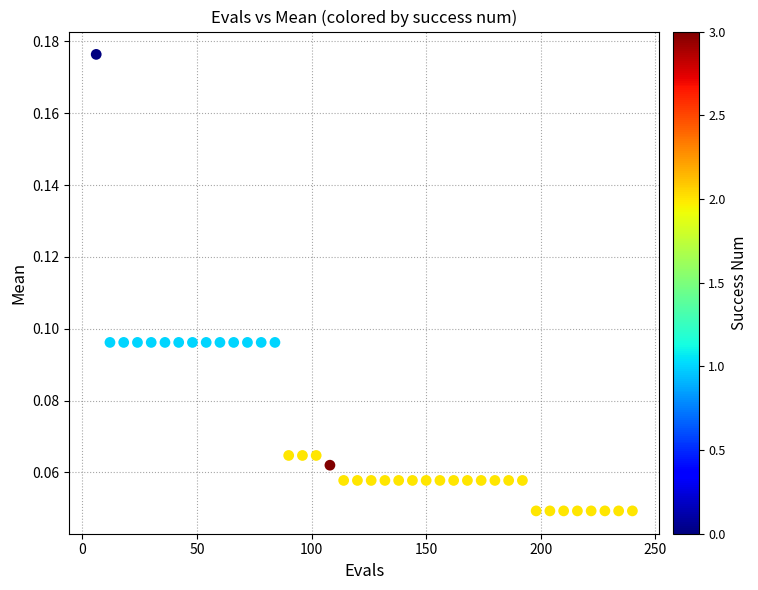

What is the range of X values (max minus min)?

234.0